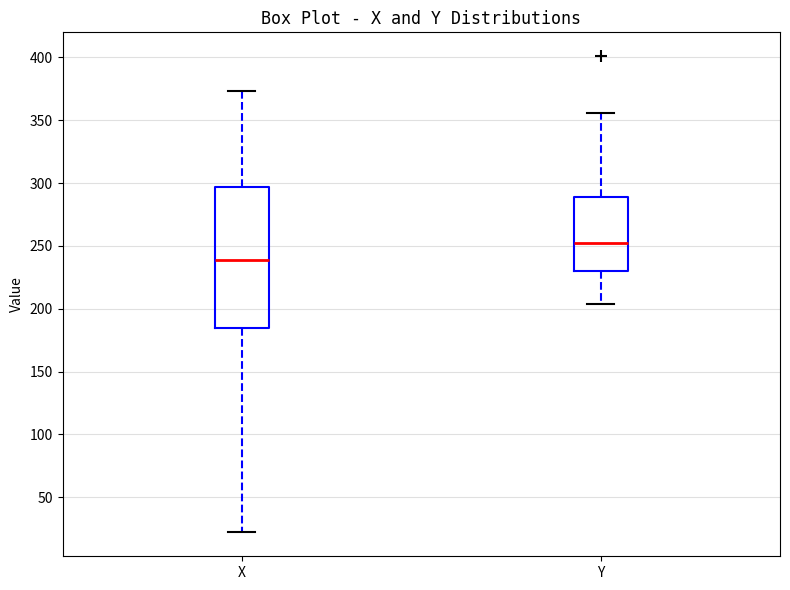

Where is the lower edge of the box for X on the y-axis? The values are not printed on the chart, so give them approximately, as read against the axis.

185